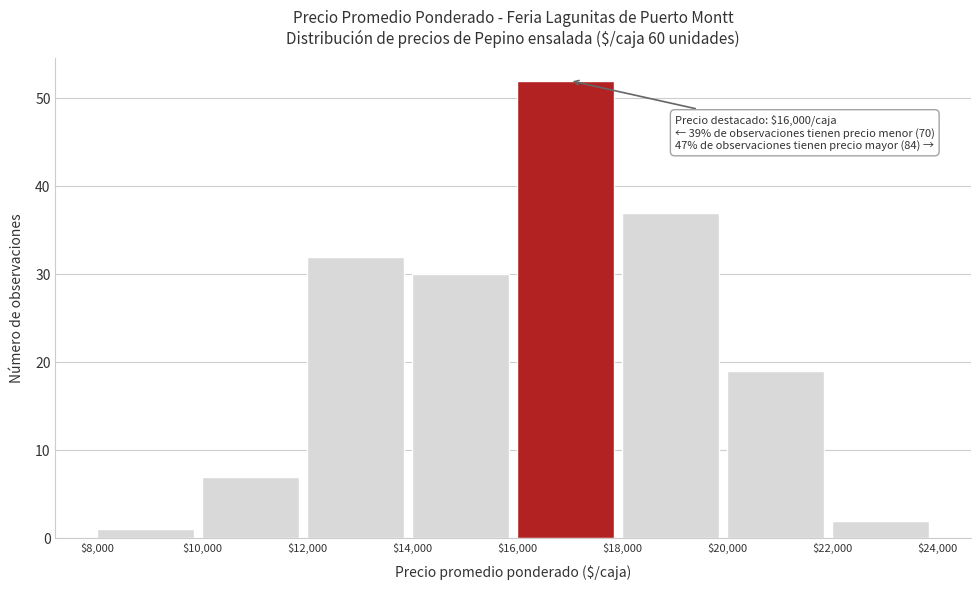

Over which range of the x-axis is the bar tallest?

$16,000 to $18,000